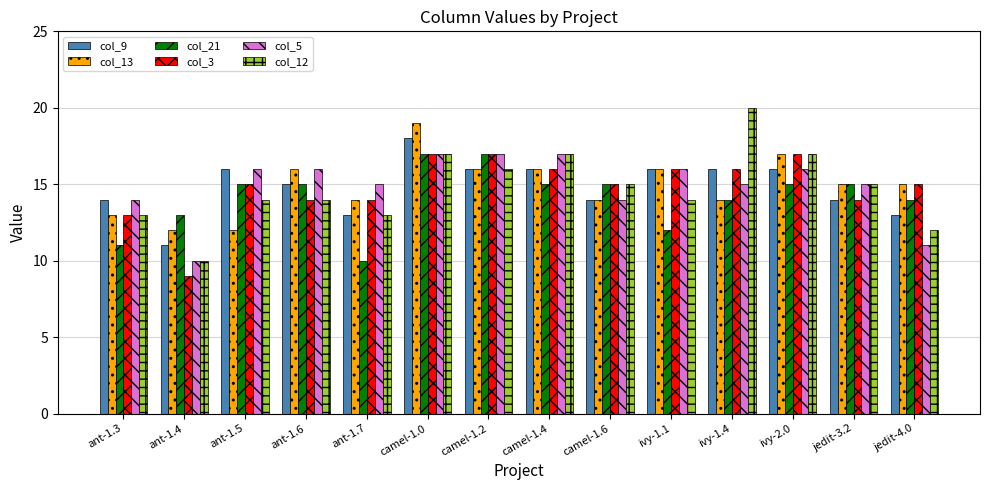

Reading left to right, what are all the values shown in this chart?

col_9: ant-1.3=14	ant-1.4=11	ant-1.5=16	ant-1.6=15	ant-1.7=13	camel-1.0=18	camel-1.2=16	camel-1.4=16	camel-1.6=14	ivy-1.1=16	ivy-1.4=16	ivy-2.0=16	jedit-3.2=14	jedit-4.0=13
col_13: ant-1.3=13	ant-1.4=12	ant-1.5=12	ant-1.6=16	ant-1.7=14	camel-1.0=19	camel-1.2=16	camel-1.4=16	camel-1.6=14	ivy-1.1=16	ivy-1.4=14	ivy-2.0=17	jedit-3.2=15	jedit-4.0=15
col_21: ant-1.3=11	ant-1.4=13	ant-1.5=15	ant-1.6=15	ant-1.7=10	camel-1.0=17	camel-1.2=17	camel-1.4=15	camel-1.6=15	ivy-1.1=12	ivy-1.4=14	ivy-2.0=15	jedit-3.2=15	jedit-4.0=14
col_3: ant-1.3=13	ant-1.4=9	ant-1.5=15	ant-1.6=14	ant-1.7=14	camel-1.0=17	camel-1.2=17	camel-1.4=16	camel-1.6=15	ivy-1.1=16	ivy-1.4=16	ivy-2.0=17	jedit-3.2=14	jedit-4.0=15
col_5: ant-1.3=14	ant-1.4=10	ant-1.5=16	ant-1.6=16	ant-1.7=15	camel-1.0=17	camel-1.2=17	camel-1.4=17	camel-1.6=14	ivy-1.1=16	ivy-1.4=15	ivy-2.0=16	jedit-3.2=15	jedit-4.0=11
col_12: ant-1.3=13	ant-1.4=10	ant-1.5=14	ant-1.6=14	ant-1.7=13	camel-1.0=17	camel-1.2=16	camel-1.4=17	camel-1.6=15	ivy-1.1=14	ivy-1.4=20	ivy-2.0=17	jedit-3.2=15	jedit-4.0=12